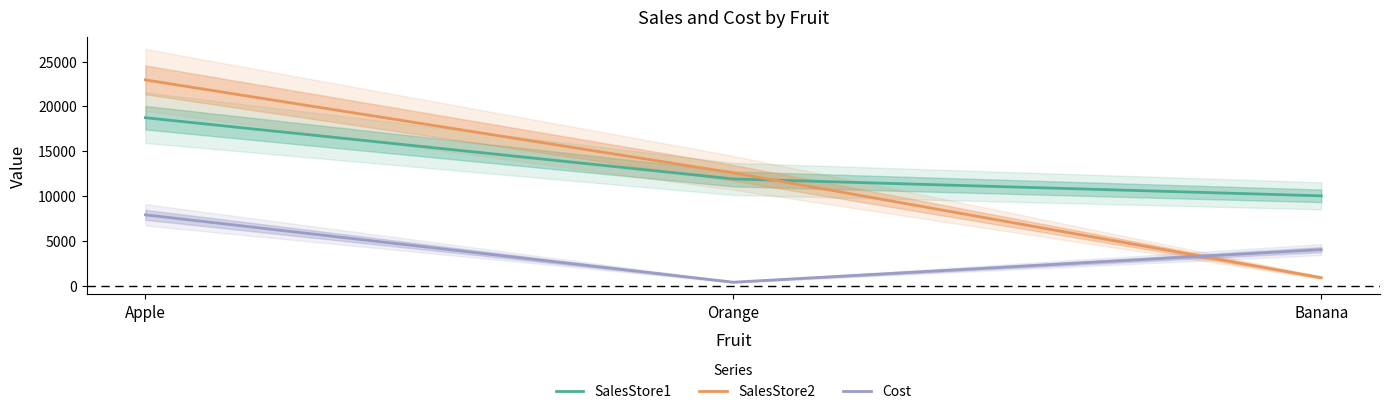

At which category is the sum across all series the highest?

Apple